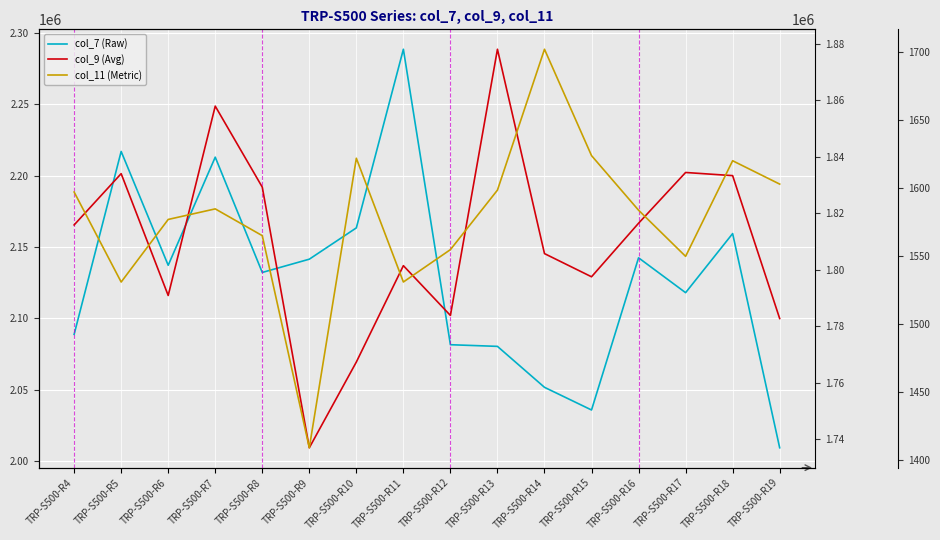

True or false: col_7 (Raw) and col_9 (Avg) cross at least once.

False